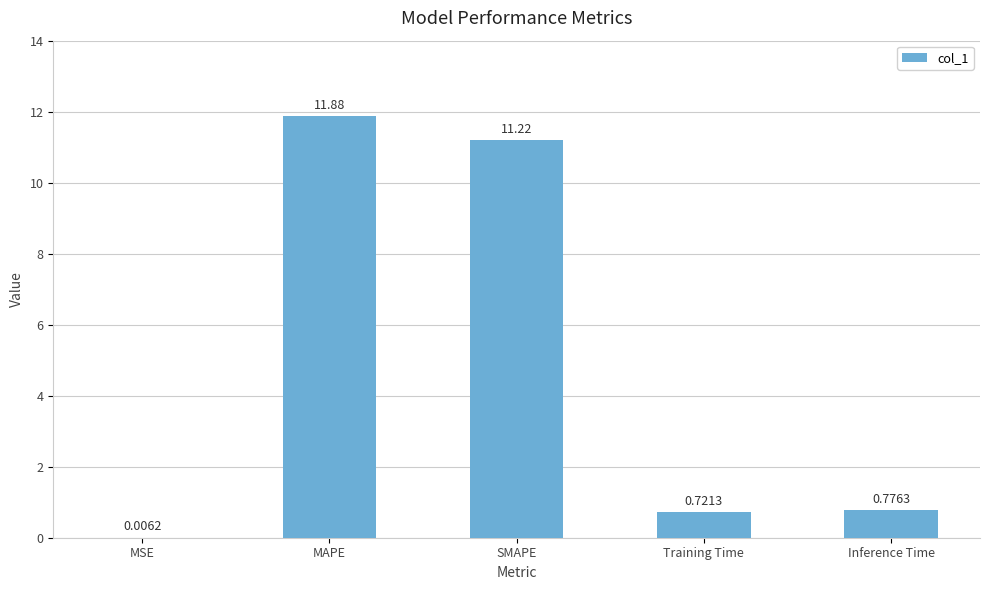

What is the sum of all values?

24.6